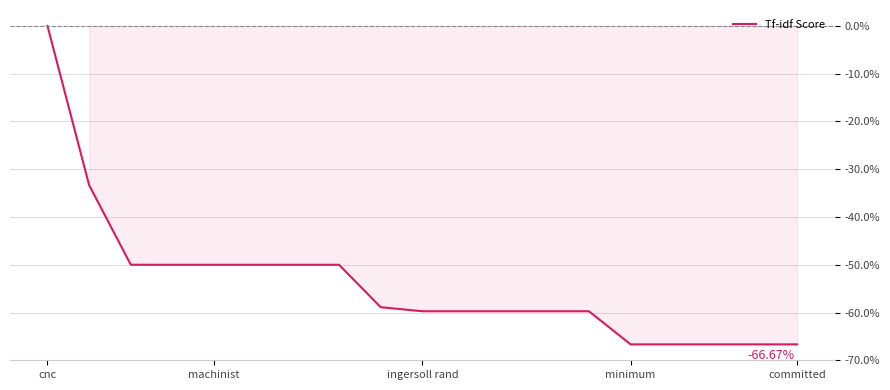

What is the difference between the second highest and second lowest values?

33.3